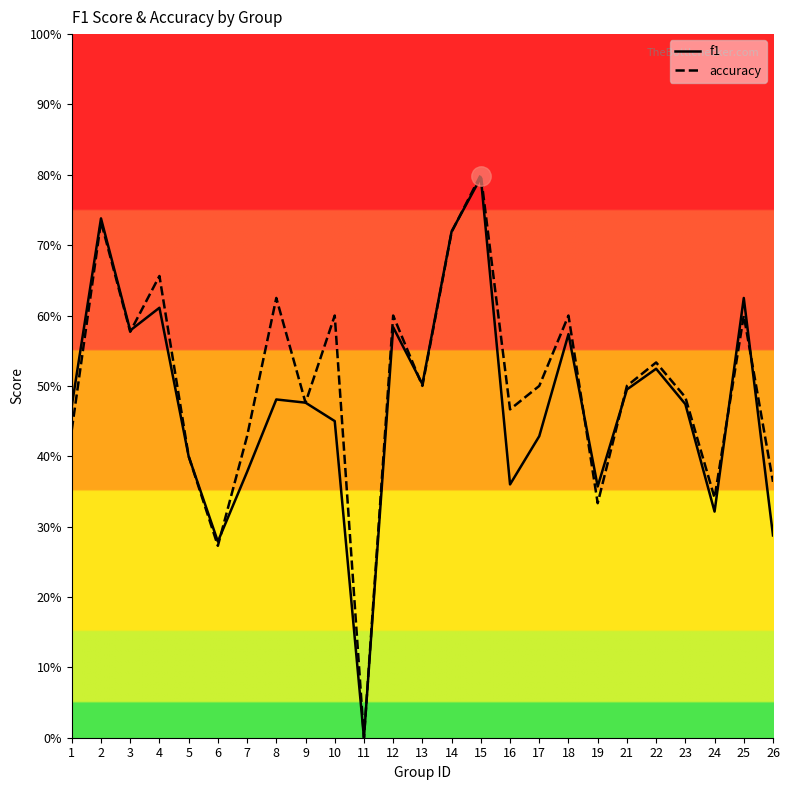

In accuracy, how many points are lower than both neighbors (excluding endpoints)?

8